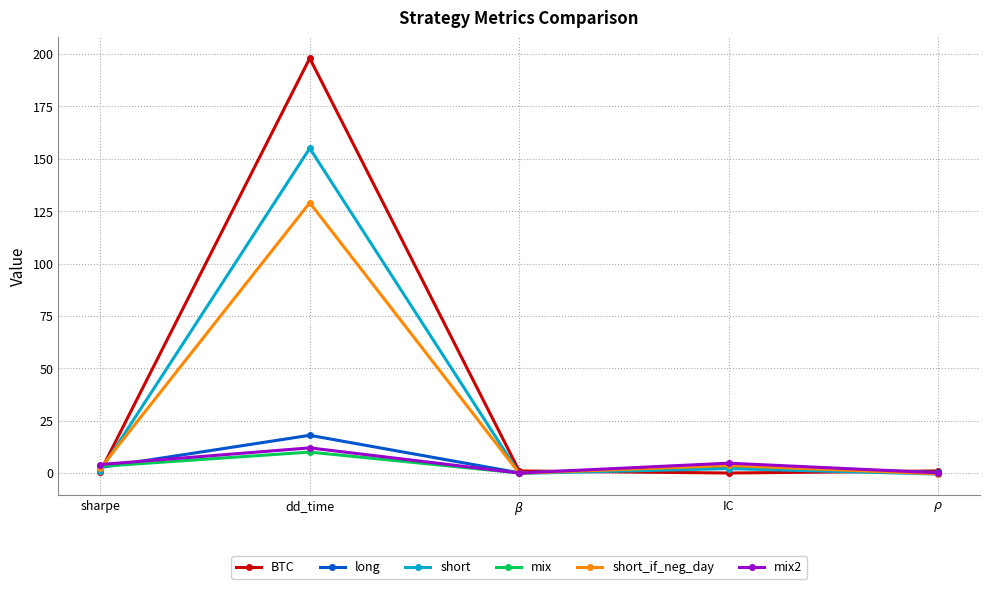

Read the mix2 value at IC.

4.7